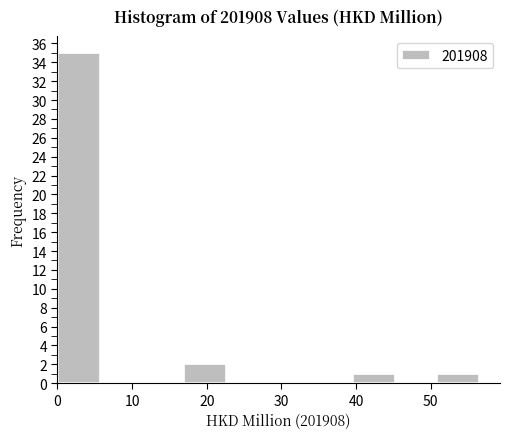

What is the height of the bar covering 40 to 45 on the x-axis? Neither the bar edges nor the heights are printed on the chart, so give them approximately, as read against the axes.

1